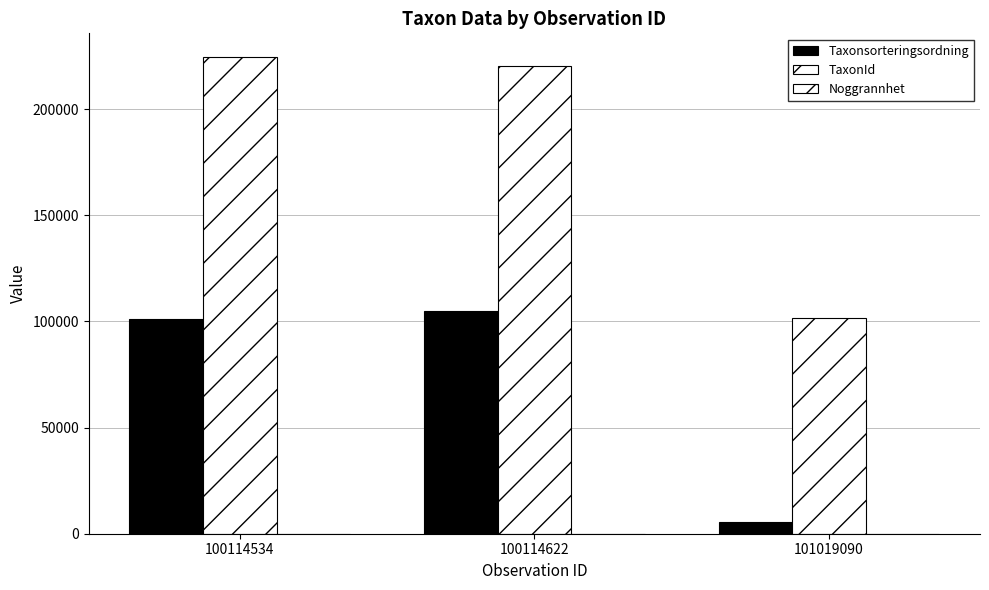

Are the bars grouped side by side (vs. stacked)?

Yes